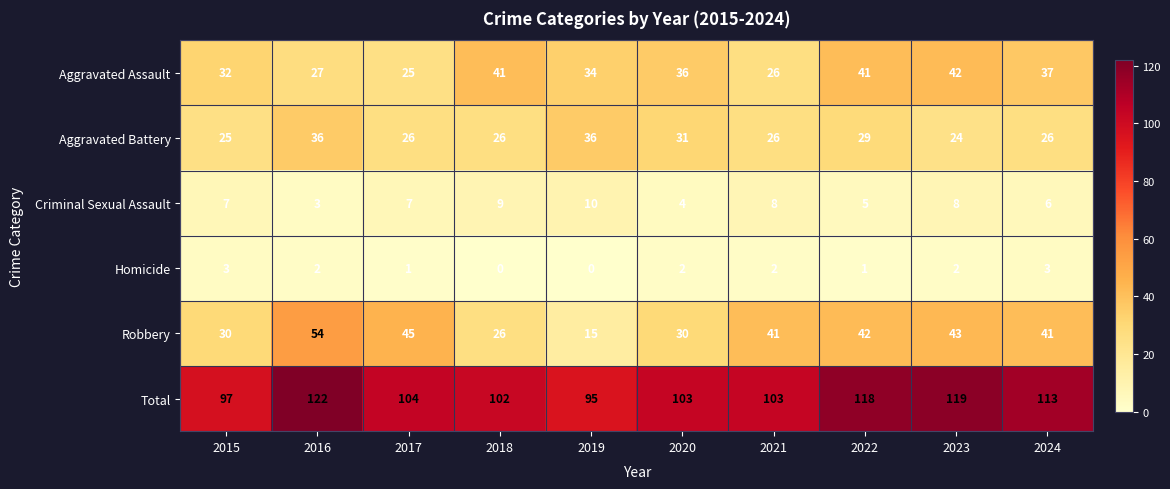

What is the difference between the maximum and minimum values in the Criminal Sexual Assault series?

7